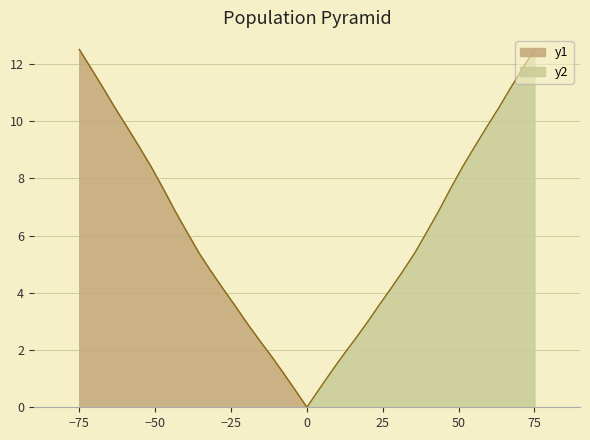

How many data points are above 6?

10